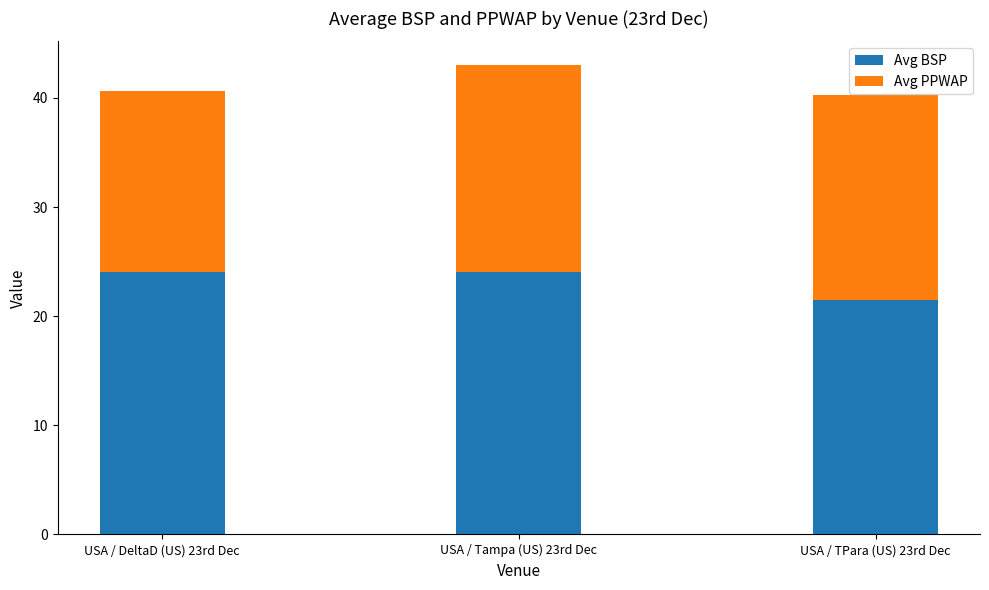

Reading left to right, list the values for the Avg BSP series.

USA / DeltaD (US) 23rd Dec=24.1	USA / Tampa (US) 23rd Dec=24.1	USA / TPara (US) 23rd Dec=21.4